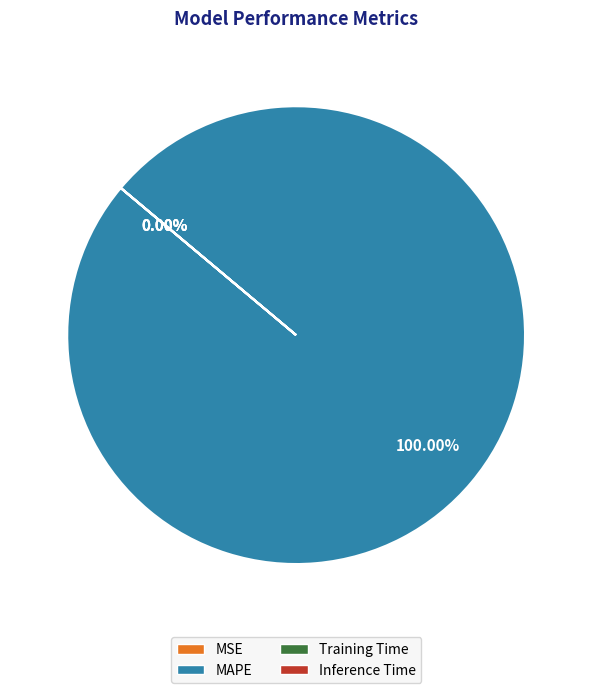

What portion of the pie excludes MSE?

100.0%